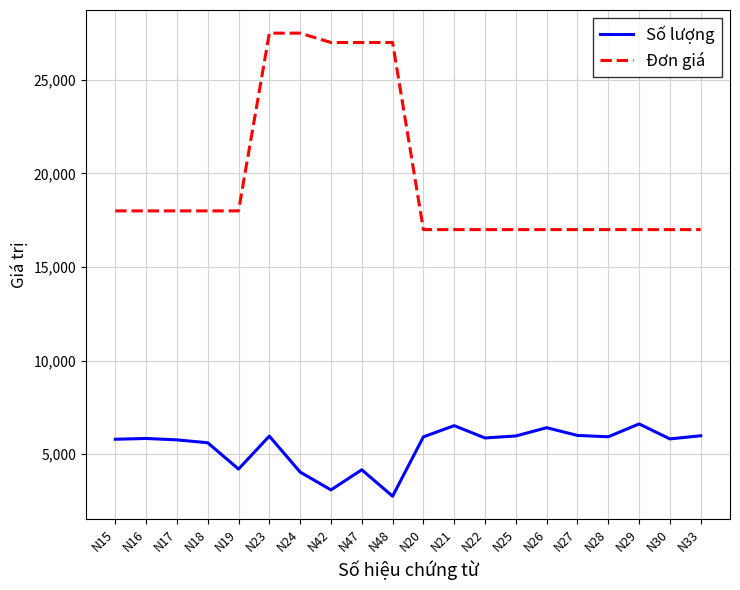

At how many categories does at least one series exceed 14596?

20